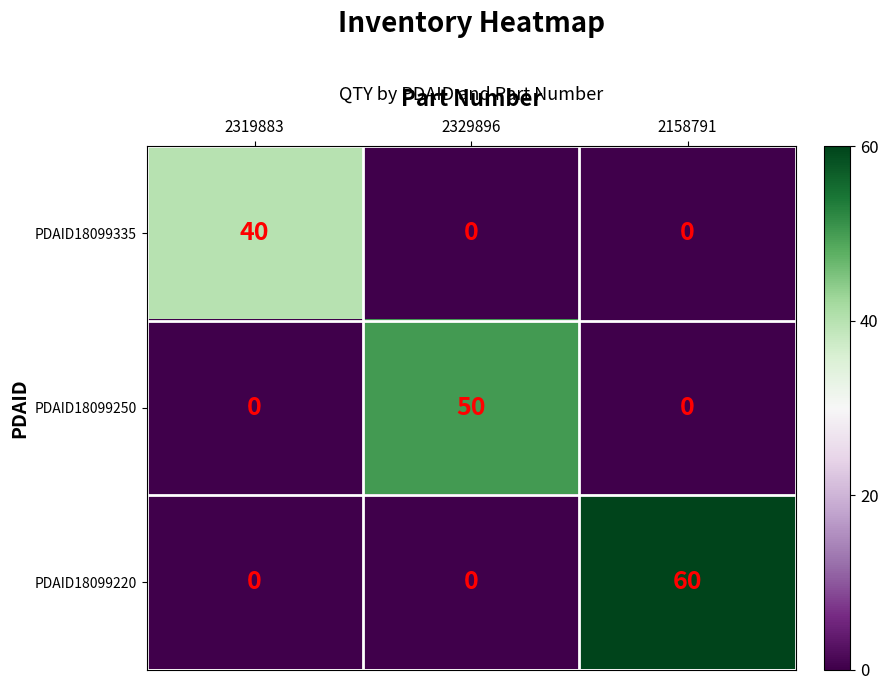

The PDAID18099335 series shows 0 at 2158791. True or false?

True